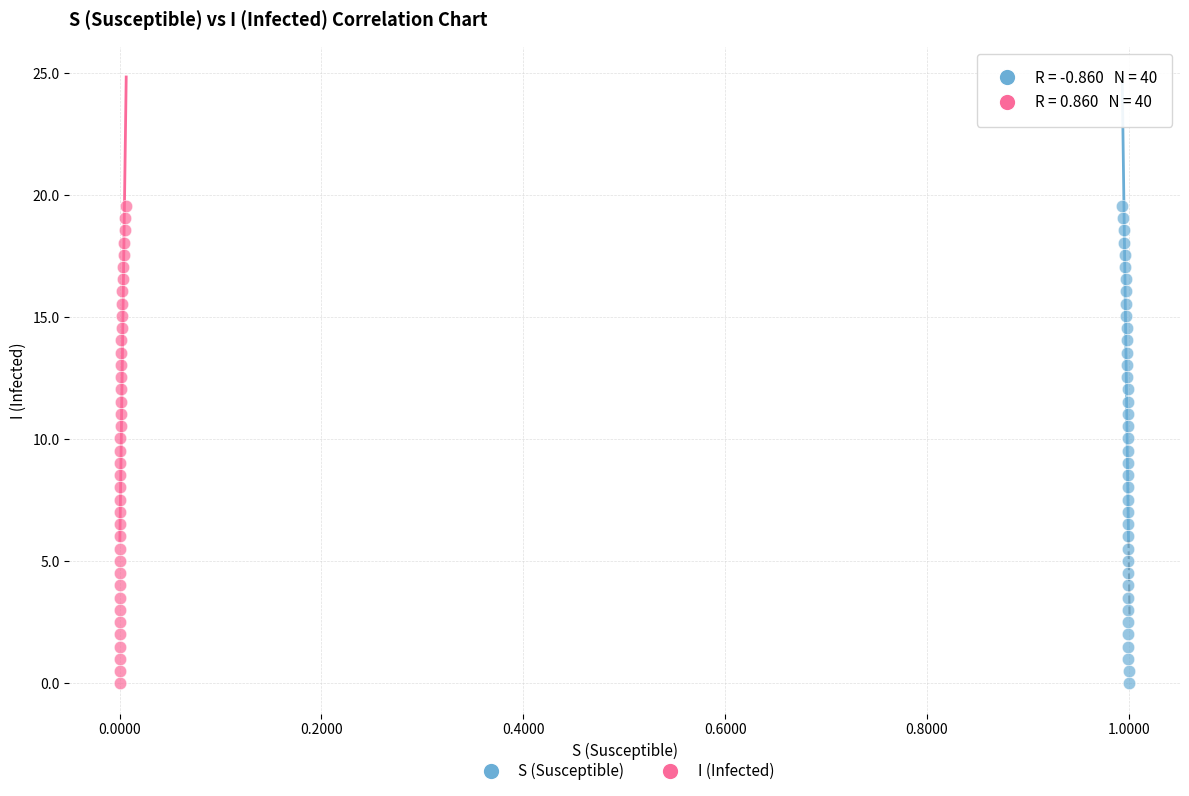

What are all the series names shown in the legend?

S (Susceptible), I (Infected)